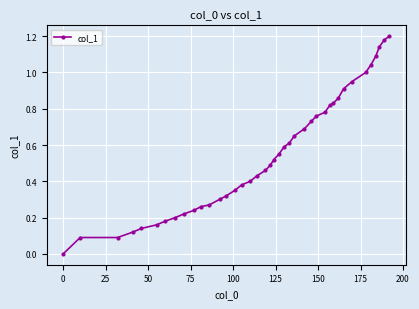

What is the sum of all values?

22.0